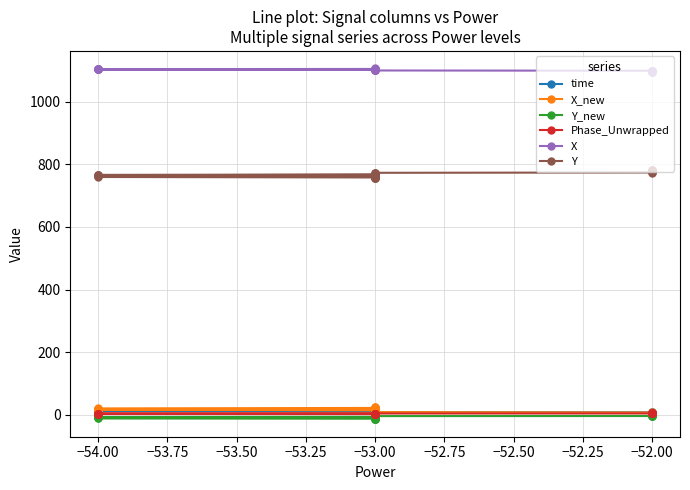

Which has a higher value, −52.00 or −53.00?

−53.00